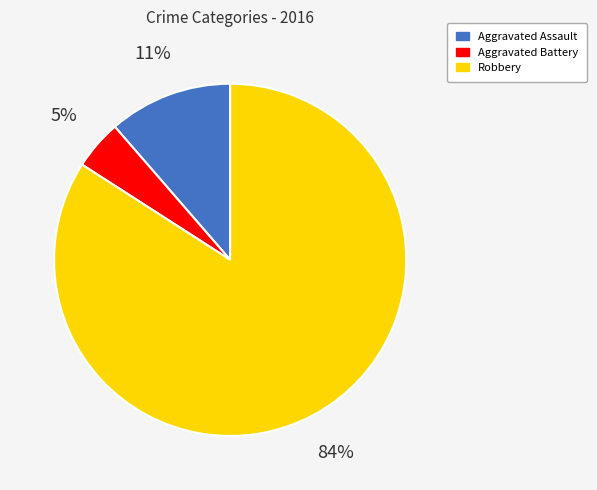

Which has a higher value, Robbery or Aggravated Battery?

Robbery